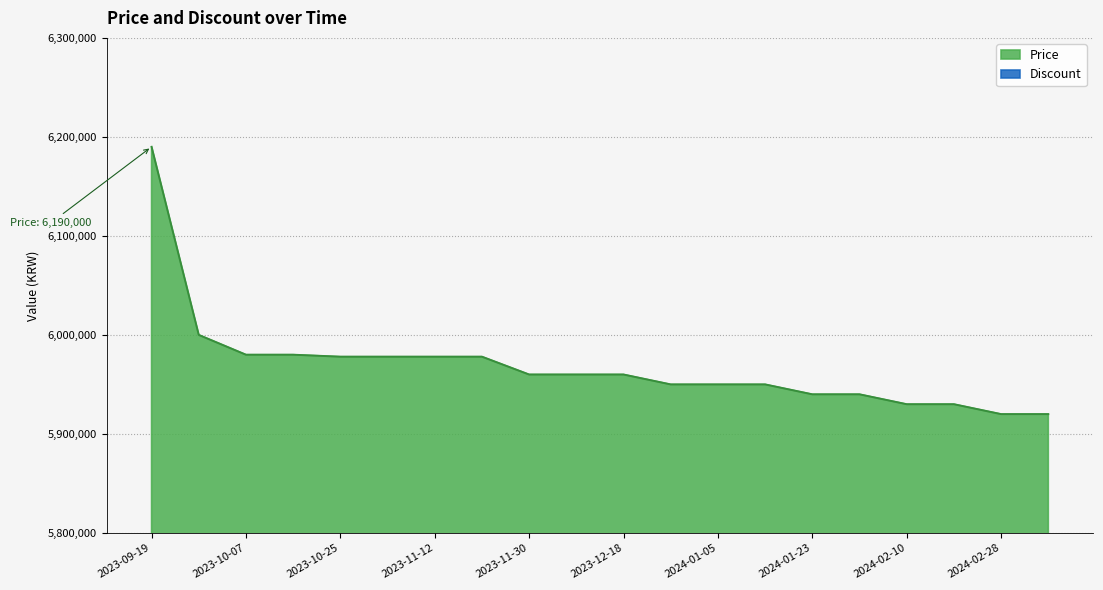

Which has a higher value, 2023-11-03 or 2023-10-07?

2023-10-07